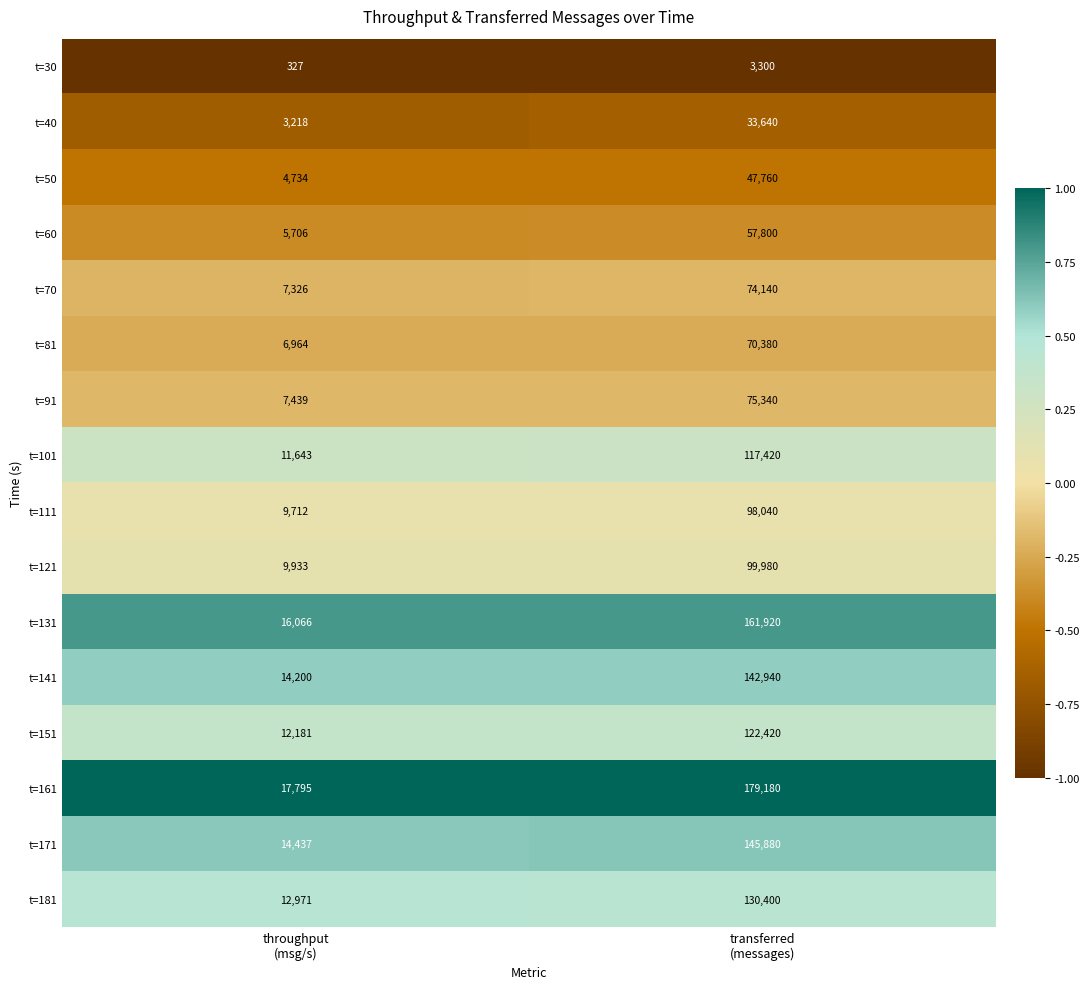

Which series has the widest spread of values?

t=161